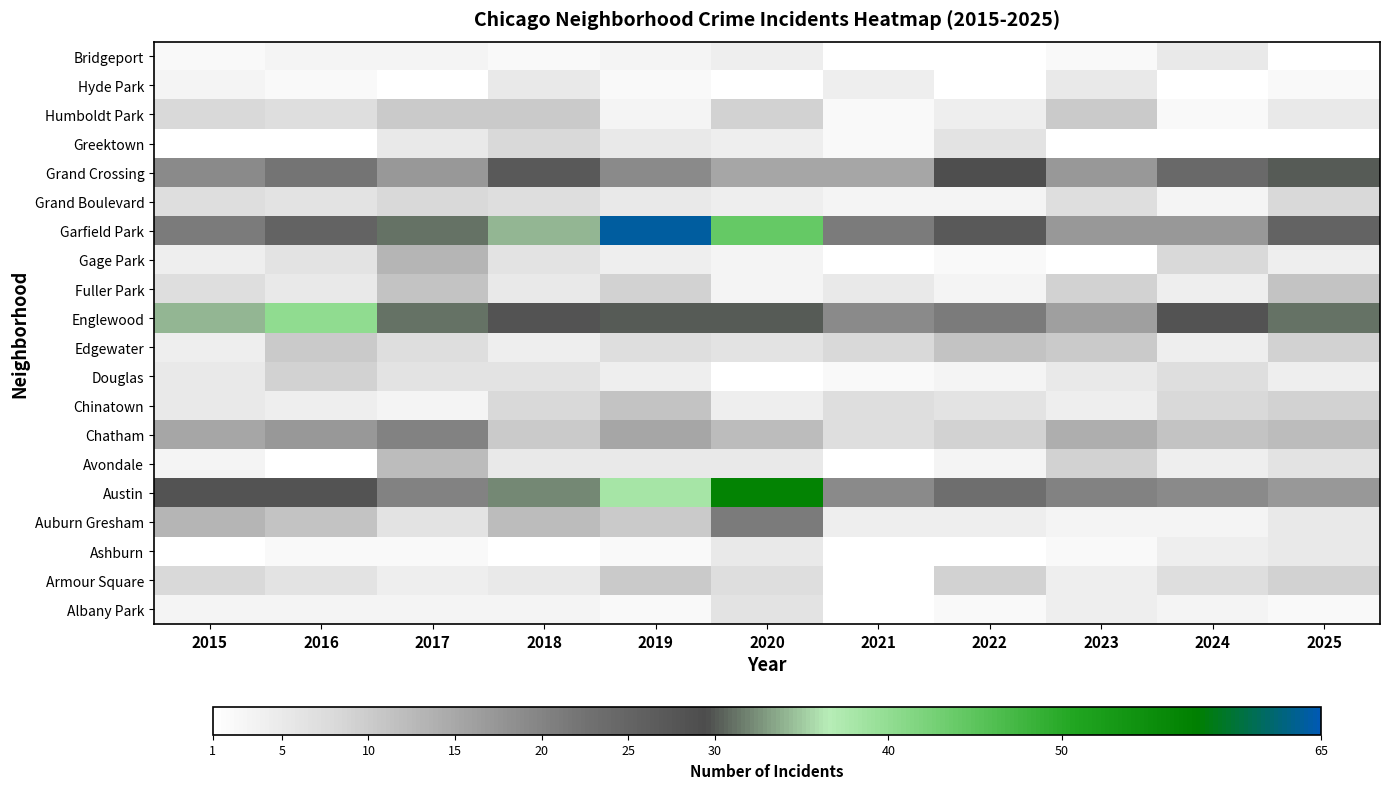

The Humboldt Park series shows 10.0 at 2023. True or false?

True